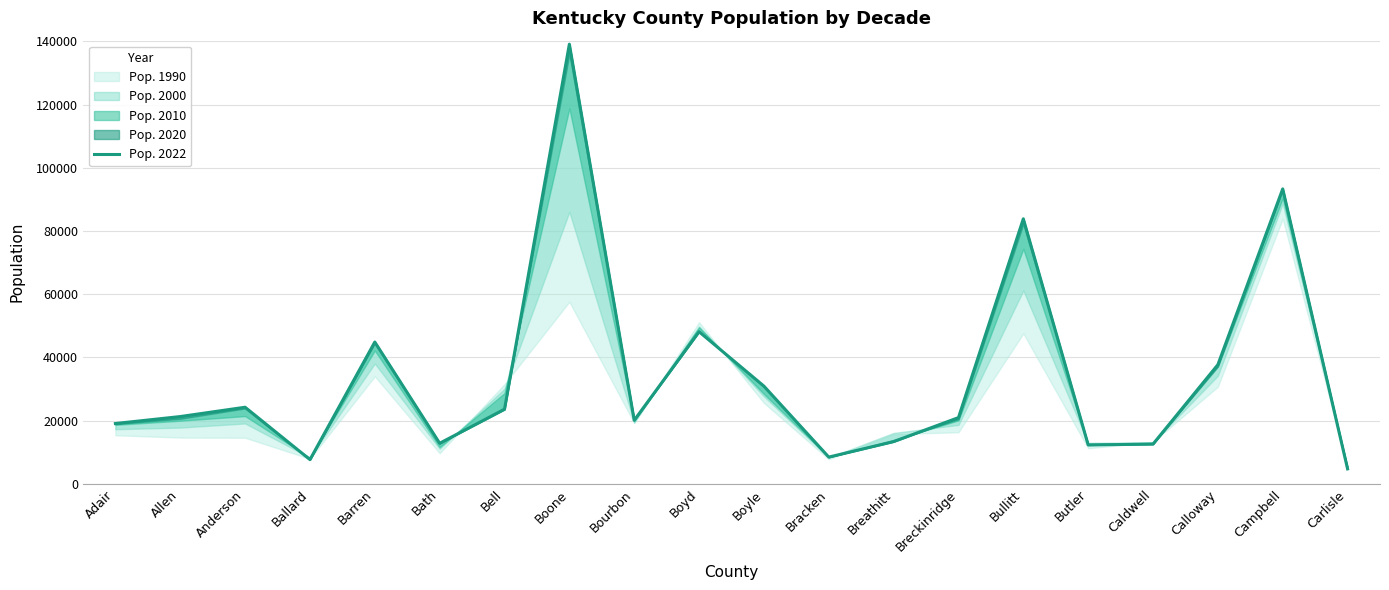

What position from the right is Carlisle?

1